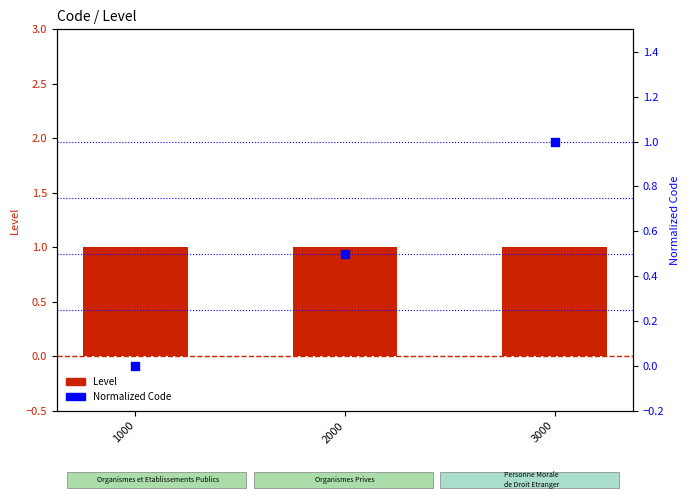

Which series has the largest total across all categories?

Level